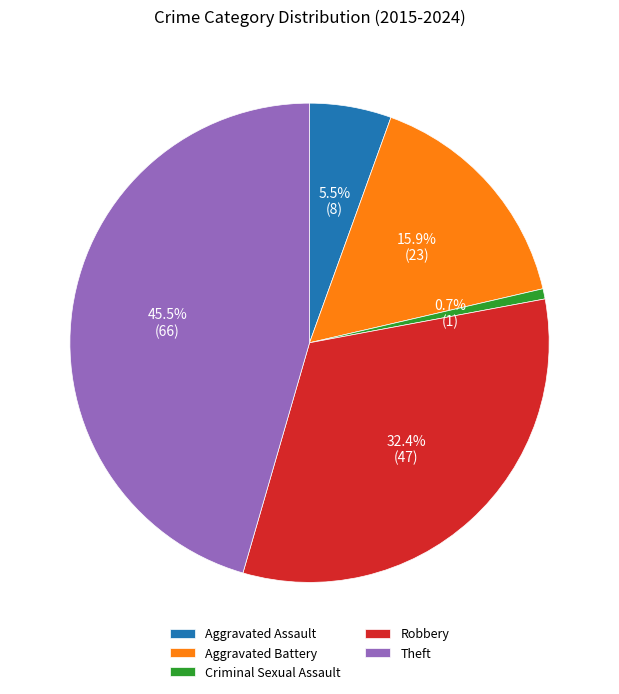

Rank the categories by value from highest to lowest.

Theft, Robbery, Aggravated Battery, Aggravated Assault, Criminal Sexual Assault